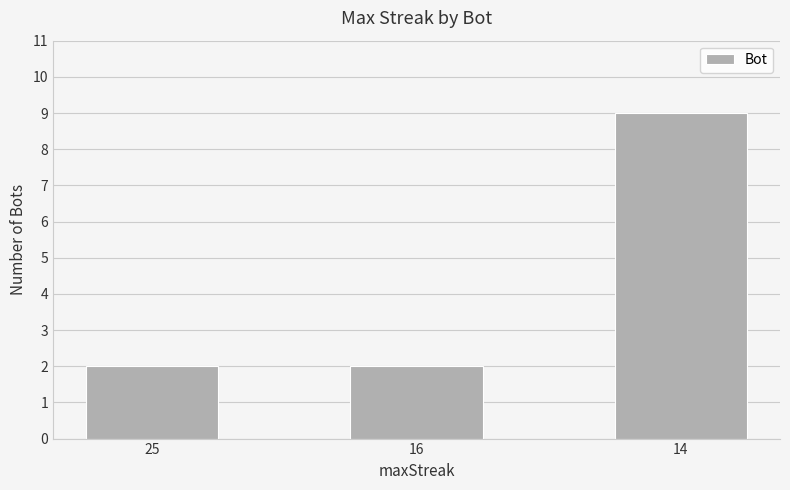

What is the minimum value shown in the chart?

2